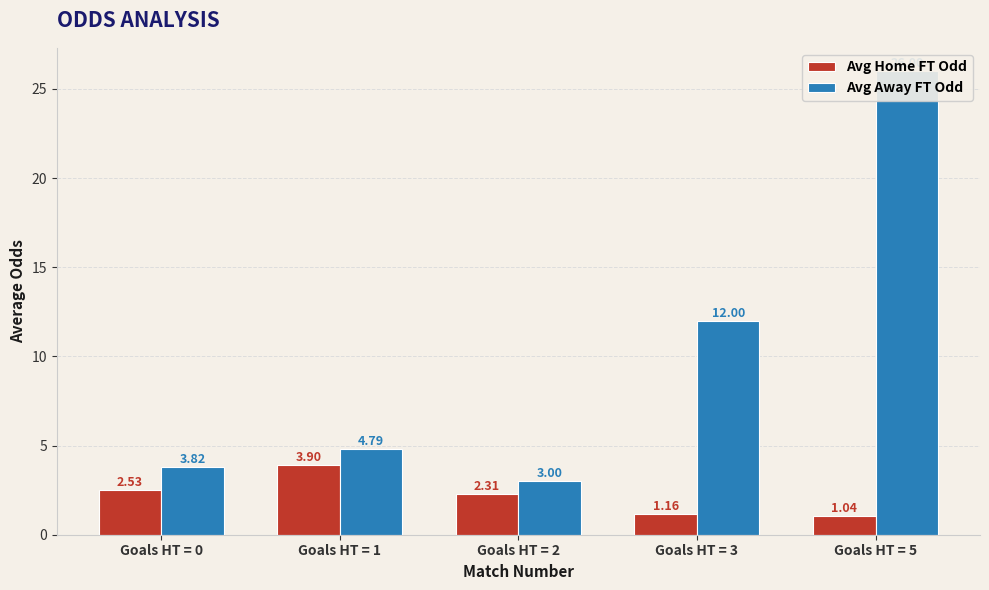

What is the sum of all Avg Home FT Odd values?

10.9